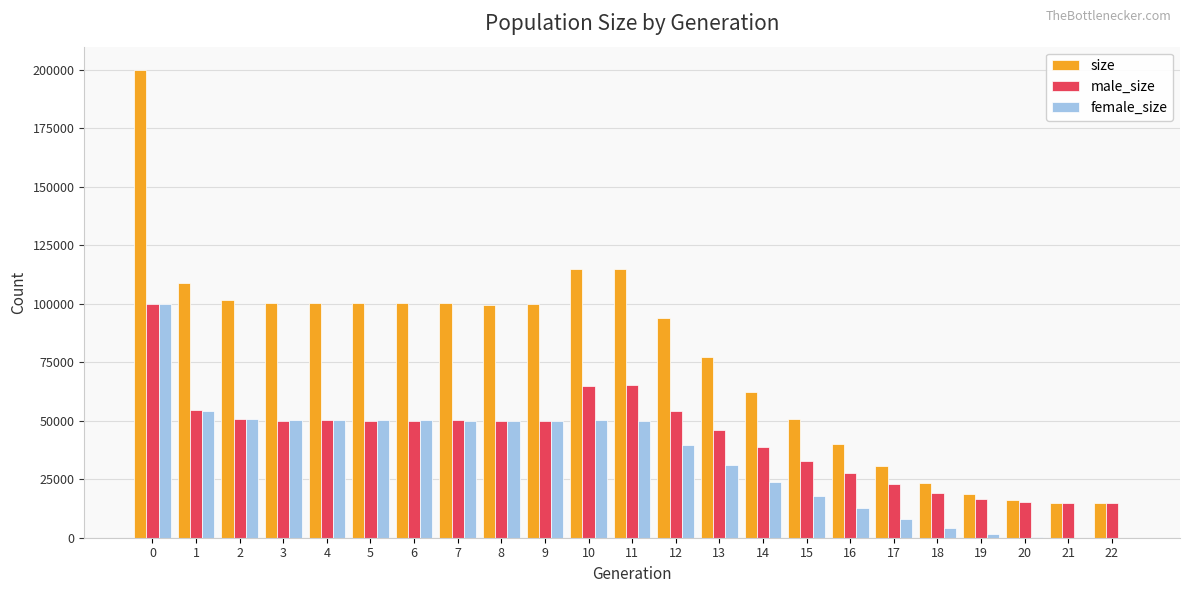

What is the sum of all female_size values?

794832